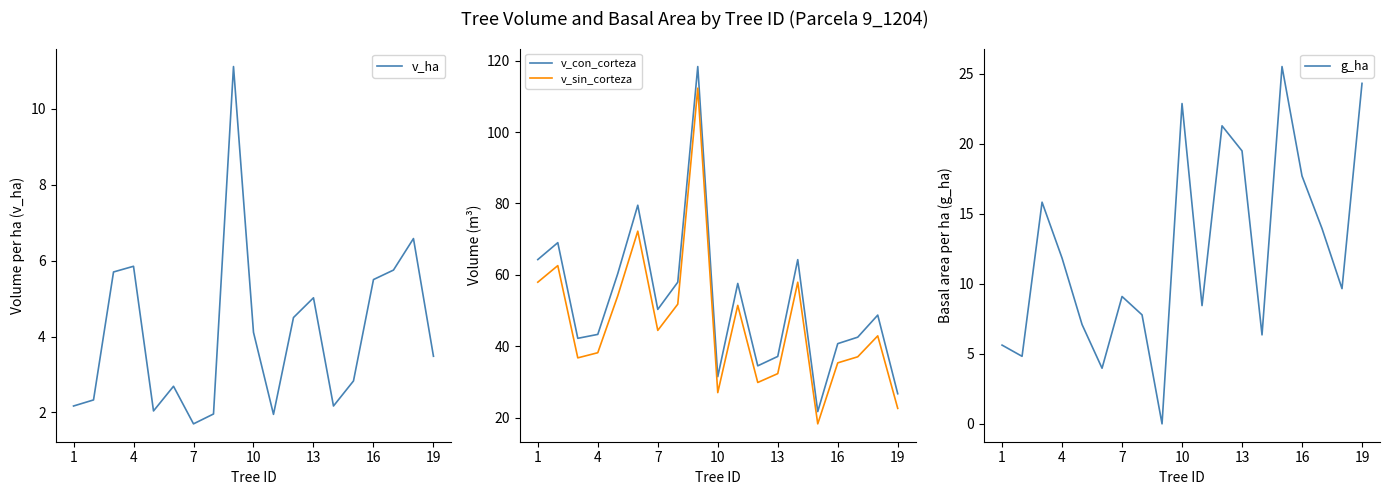

How many interior local peaks does the g_ha series have?

5